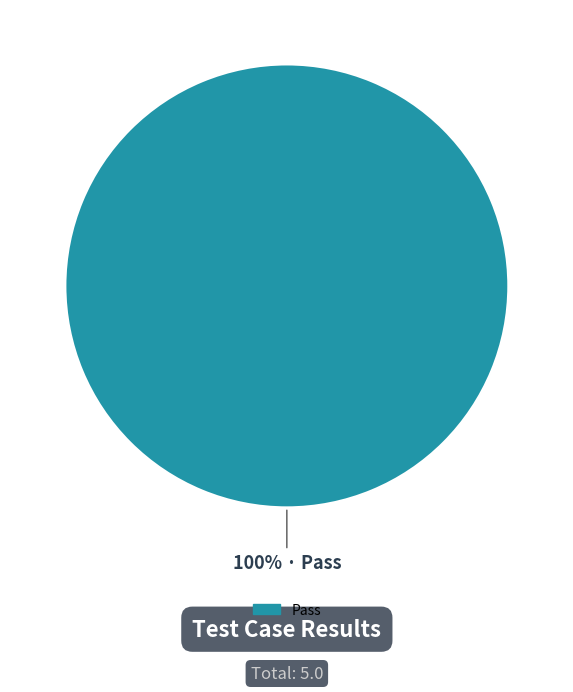

Is there any slice that represents more than half of the pie?

Yes